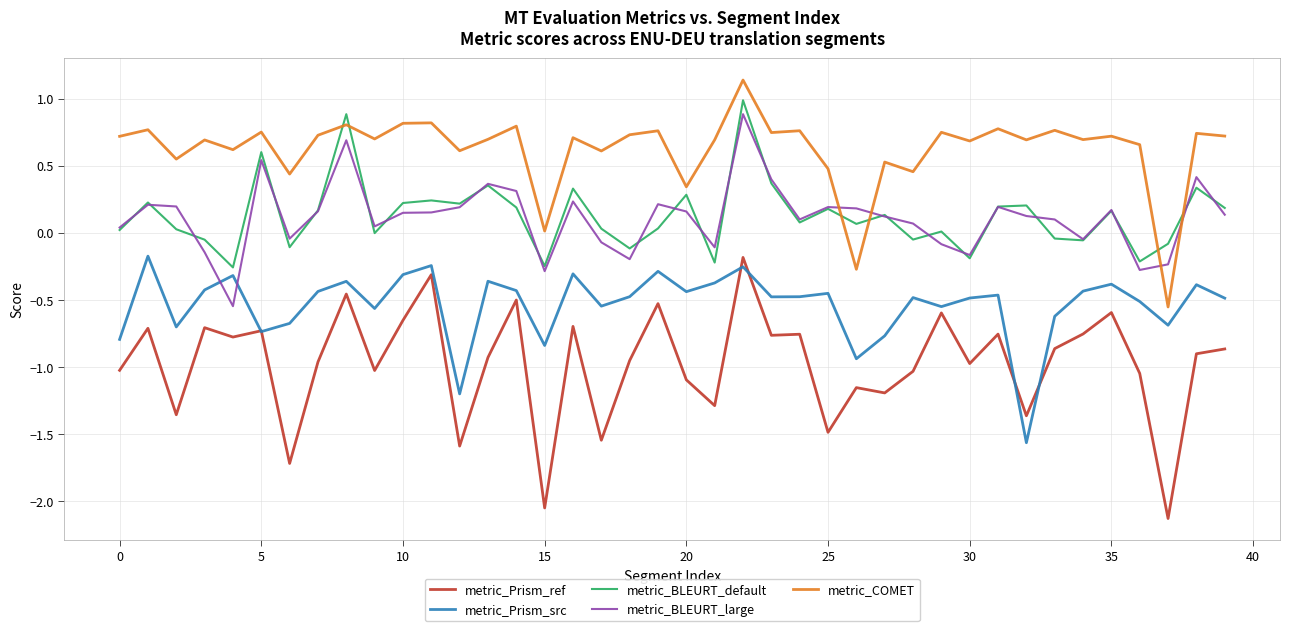

True or false: metric_BLEURT_default and metric_Prism_ref cross at least once.

False